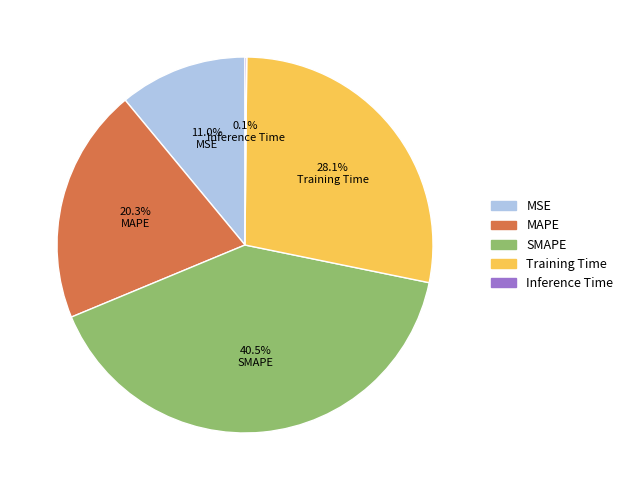

What portion of the pie excludes SMAPE?

59.5%